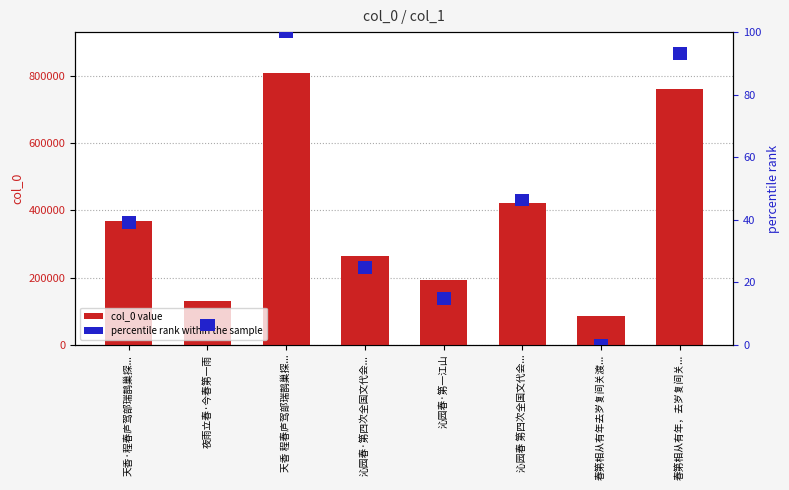

At which category is the sum across all series the highest?

天香 程春庐驾部瑞鹊巢探...